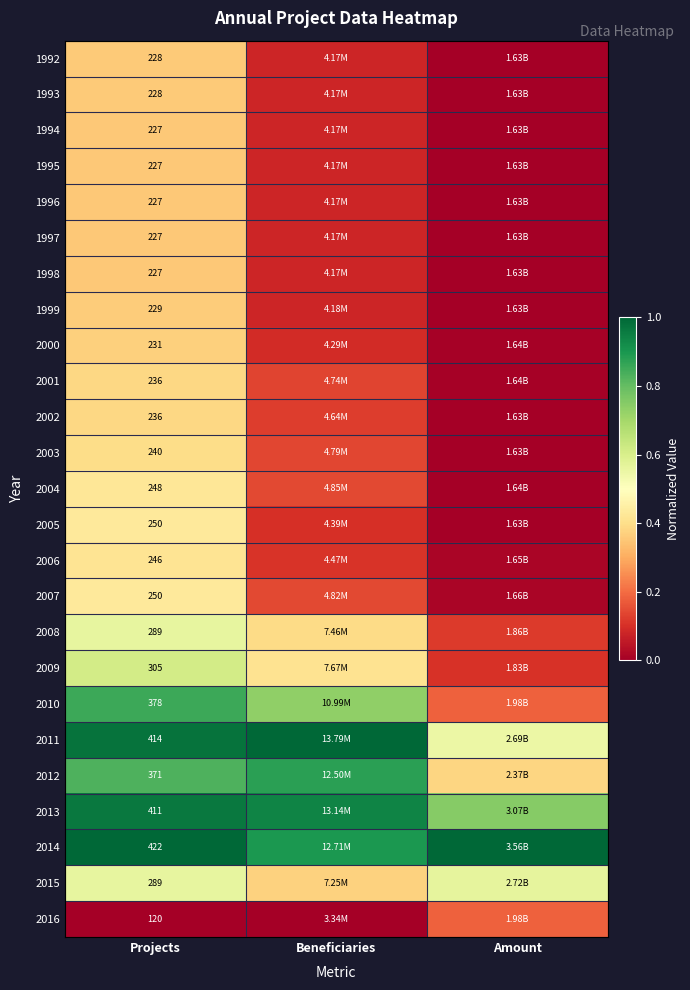

What is the difference between the highest and lowest values at Beneficiaries?

1.0